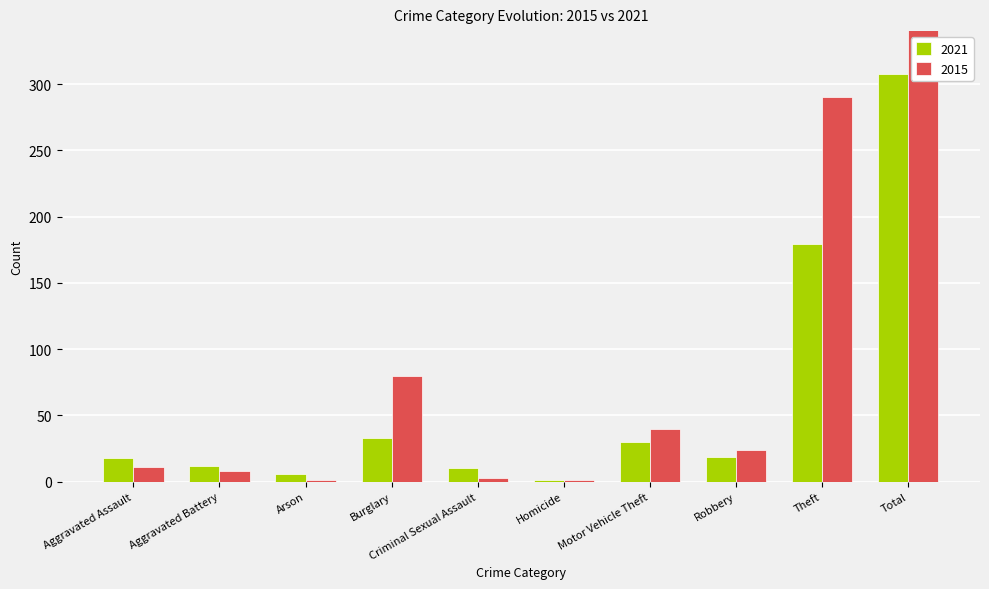

Which series changed the most between Aggravated Battery and Theft?

2015